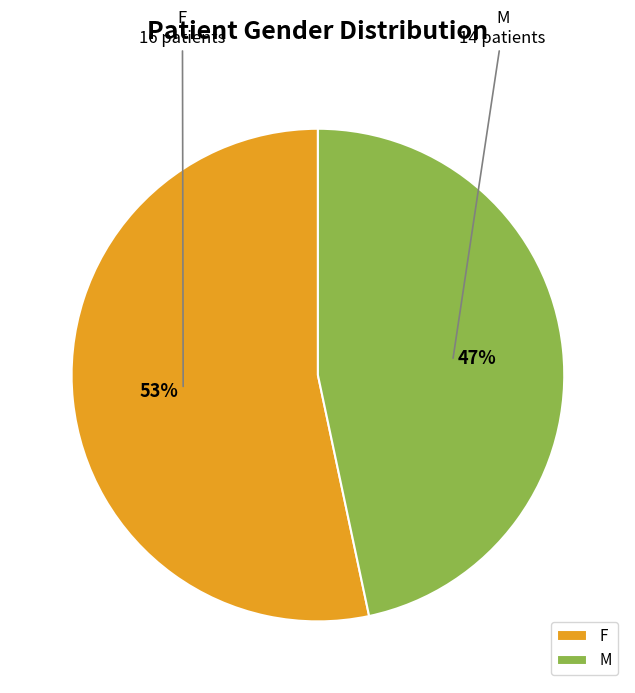

Is there a majority slice in this chart?

Yes